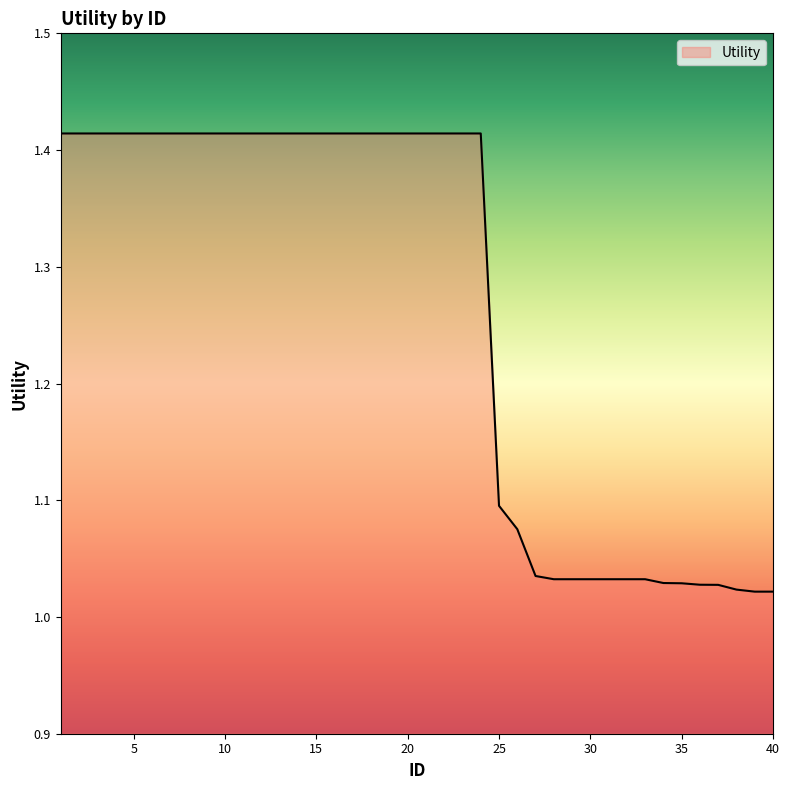

What is the difference between the maximum and minimum values?

0.4